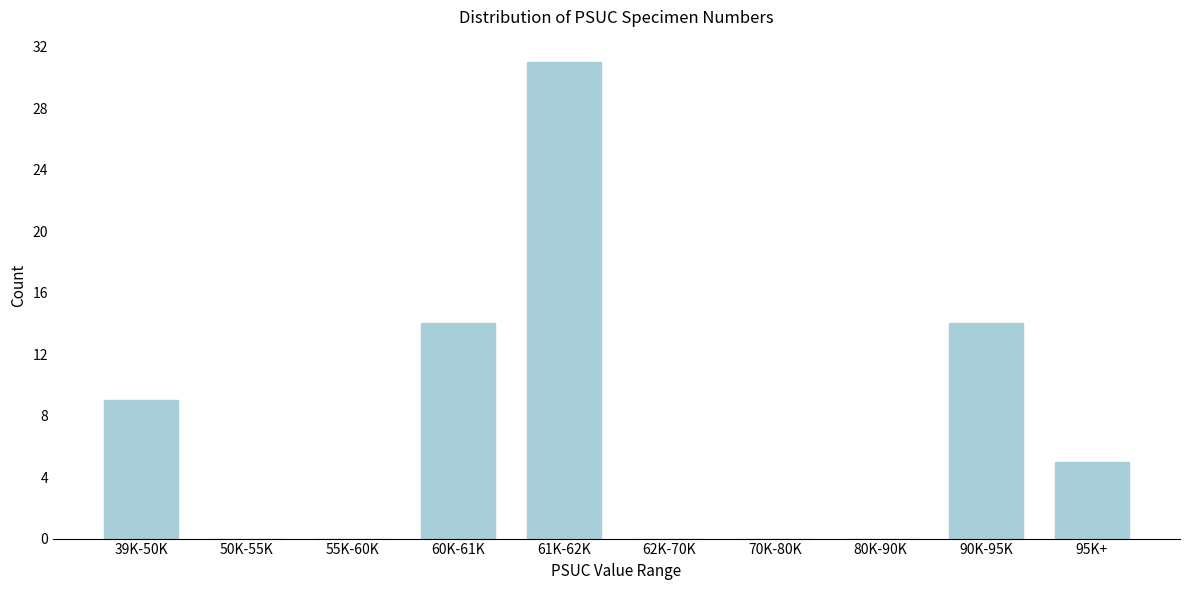

Reading left to right, transcribe all the data shown in this chart.

39K-50K=9	50K-55K=0	55K-60K=0	60K-61K=14	61K-62K=31	62K-70K=0	70K-80K=0	80K-90K=0	90K-95K=14	95K+=5